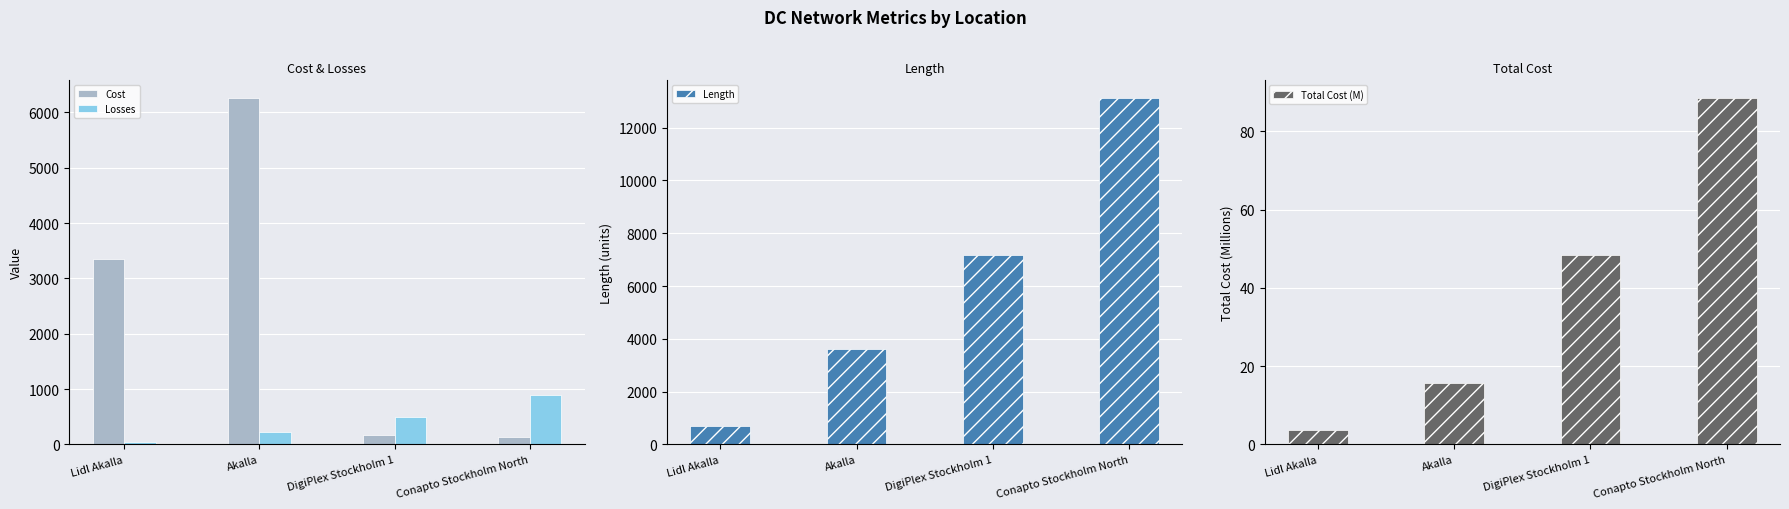

What position from the left is Lidl Akalla?

1